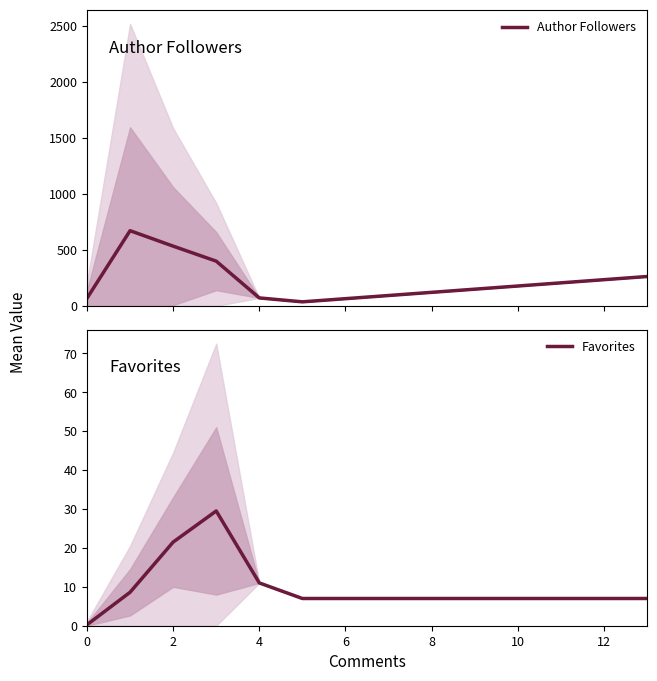

What is the maximum value for Author Followers?

670.8